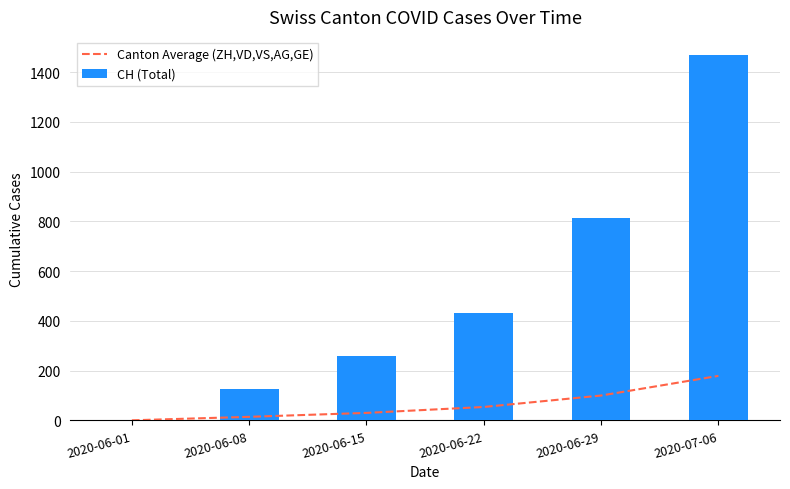

The value of CH (Total) at 2020-06-29 is 813.0. True or false?

True